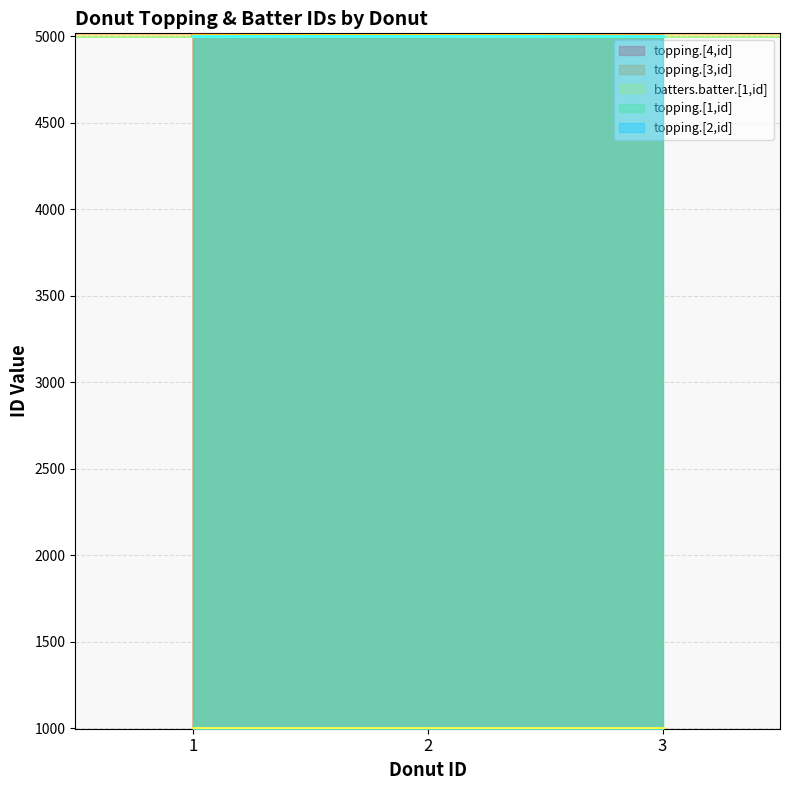

What is the sum of the topping.[1,id] values at 1 and 3?

10002